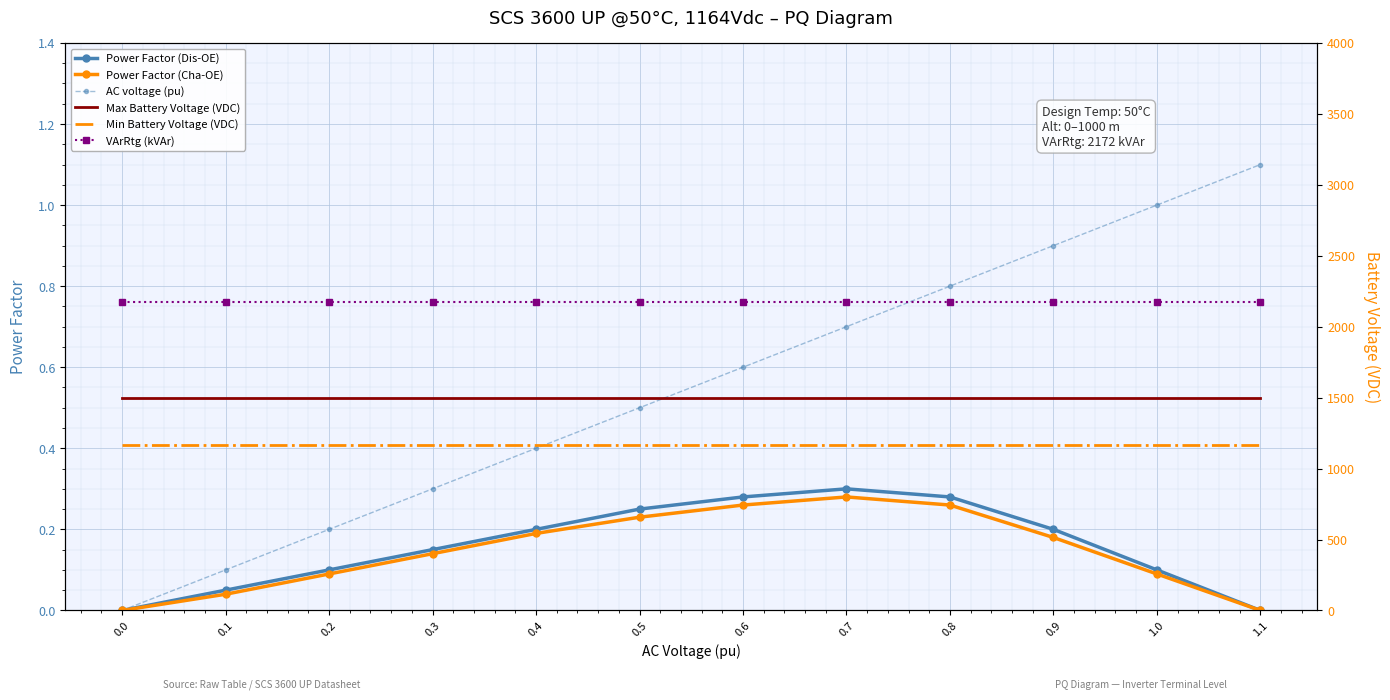

Reading left to right, list all the values displayed in this chart.

Power Factor (Dis-OE): 0.0=0.0	0.1=0.1	0.2=0.1	0.3=0.1	0.4=0.2	0.5=0.2	0.6=0.3	0.7=0.3	0.8=0.3	0.9=0.2	1.0=0.1	1.1=0.0
Power Factor (Cha-OE): 0.0=0.0	0.1=0.0	0.2=0.1	0.3=0.1	0.4=0.2	0.5=0.2	0.6=0.3	0.7=0.3	0.8=0.3	0.9=0.2	1.0=0.1	1.1=0.0
AC voltage (pu): 0.0=0.0	0.1=0.1	0.2=0.2	0.3=0.3	0.4=0.4	0.5=0.5	0.6=0.6	0.7=0.7	0.8=0.8	0.9=0.9	1.0=1.0	1.1=1.1
Max Battery Voltage (VDC): 0.0=1496.0	0.1=1496.0	0.2=1496.0	0.3=1496.0	0.4=1496.0	0.5=1496.0	0.6=1496.0	0.7=1496.0	0.8=1496.0	0.9=1496.0	1.0=1496.0	1.1=1496.0
Min Battery Voltage (VDC): 0.0=1164.0	0.1=1164.0	0.2=1164.0	0.3=1164.0	0.4=1164.0	0.5=1164.0	0.6=1164.0	0.7=1164.0	0.8=1164.0	0.9=1164.0	1.0=1164.0	1.1=1164.0
VArRtg (kVAr): 0.0=2172.0	0.1=2172.0	0.2=2172.0	0.3=2172.0	0.4=2172.0	0.5=2172.0	0.6=2172.0	0.7=2172.0	0.8=2172.0	0.9=2172.0	1.0=2172.0	1.1=2172.0